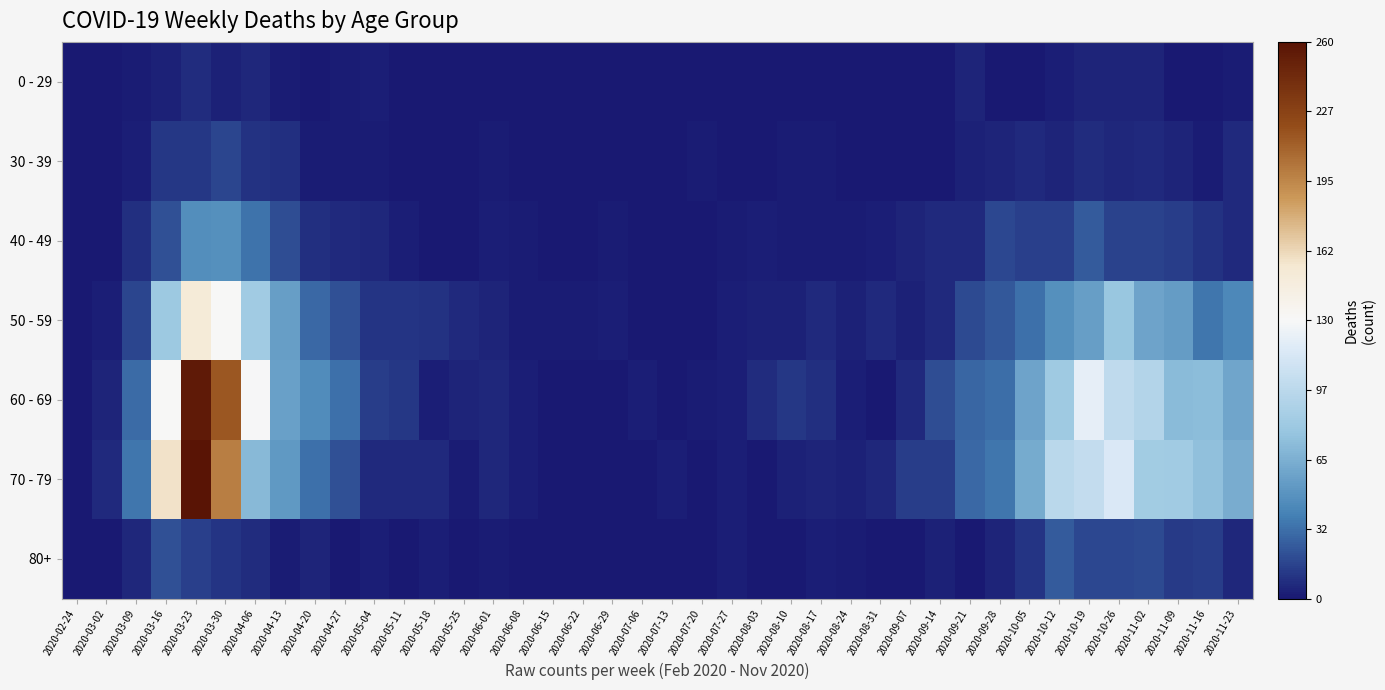

List the series in order of their peak value, highest first.

70 - 79, 60 - 69, 50 - 59, 40 - 49, 80+, 30 - 39, 0 - 29